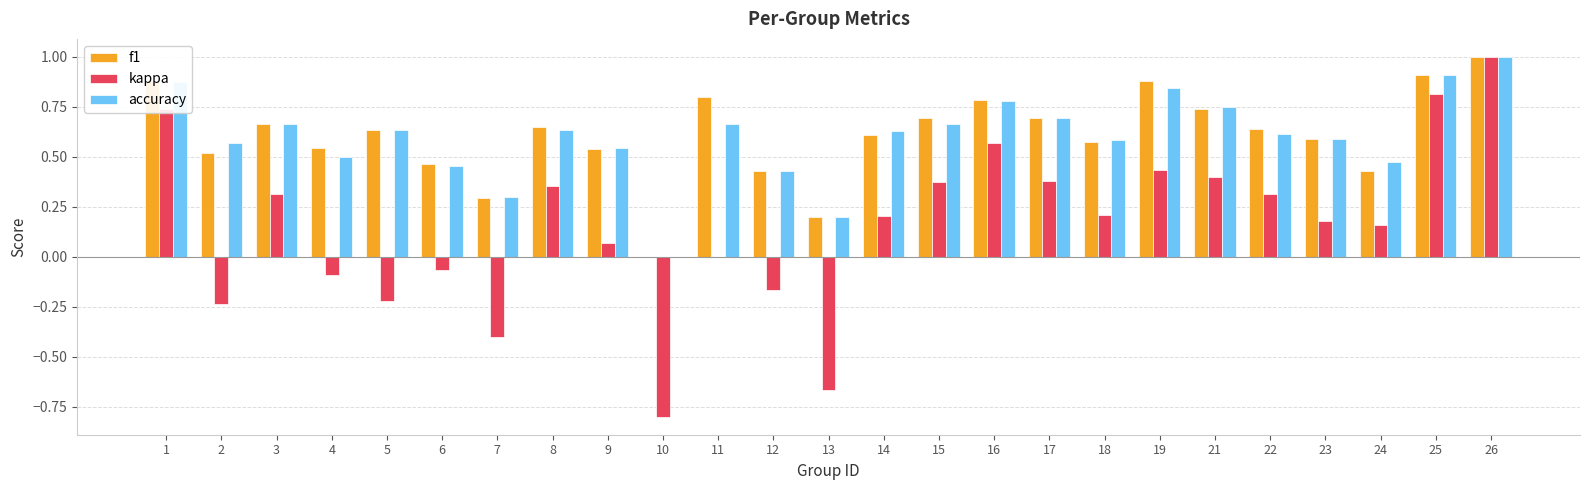

Between 1 and 16, which series saw the biggest shift?

kappa